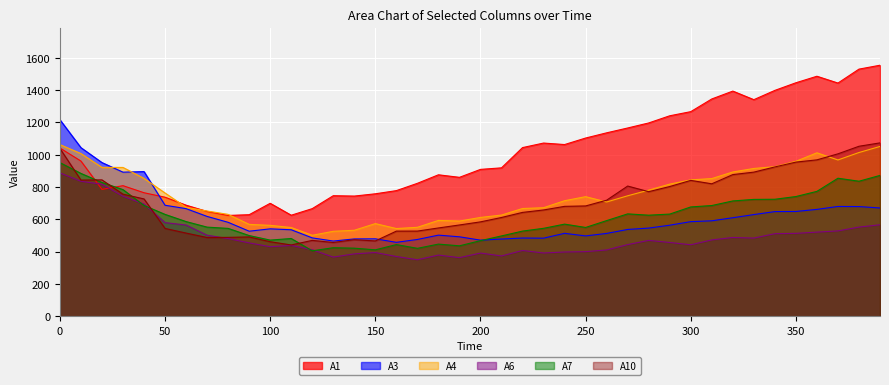

What is the spread (max minus min) of values at 80?

149.8